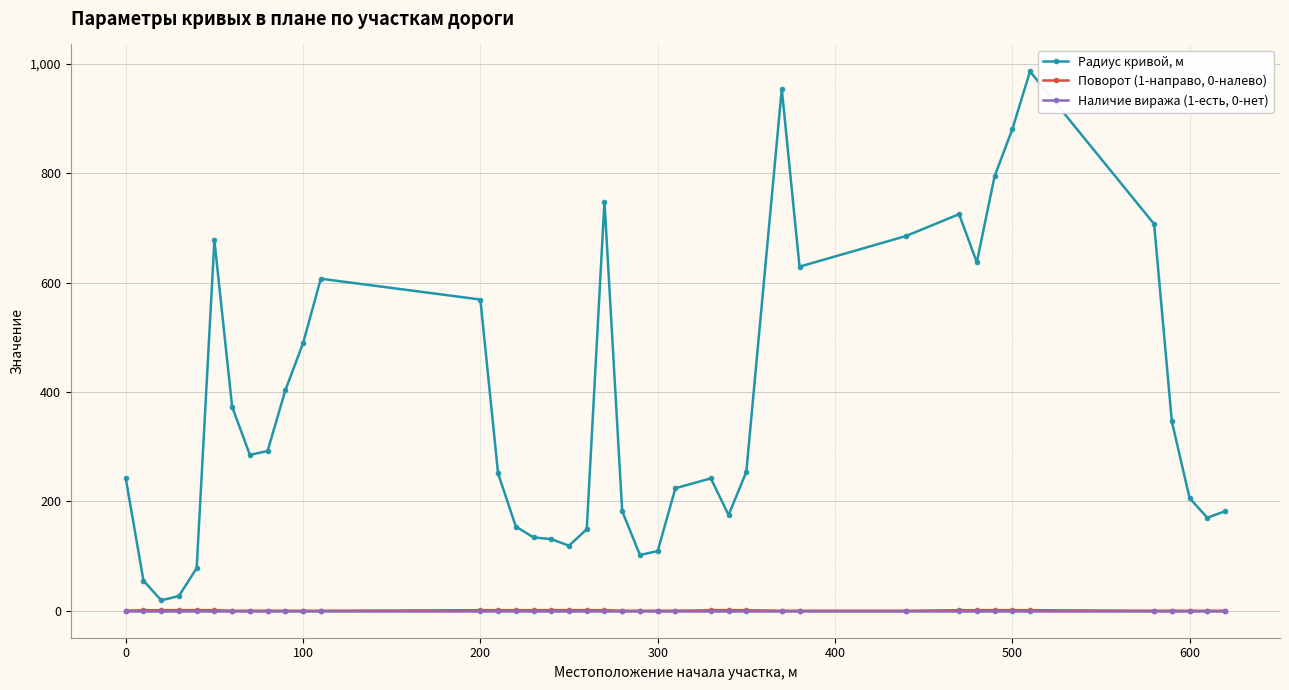

What is the value of the Радиус кривой, м point at the 32nd from the left?

637